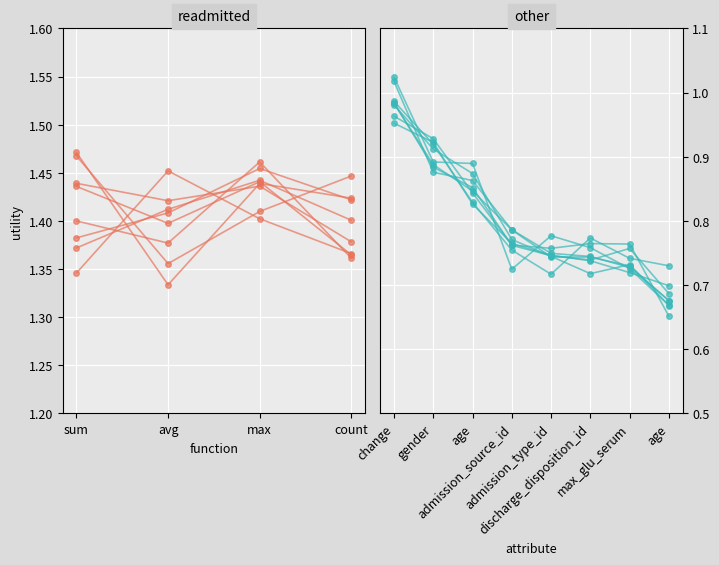

Rank the series at 3 from lowest to highest value.

other, readmitted